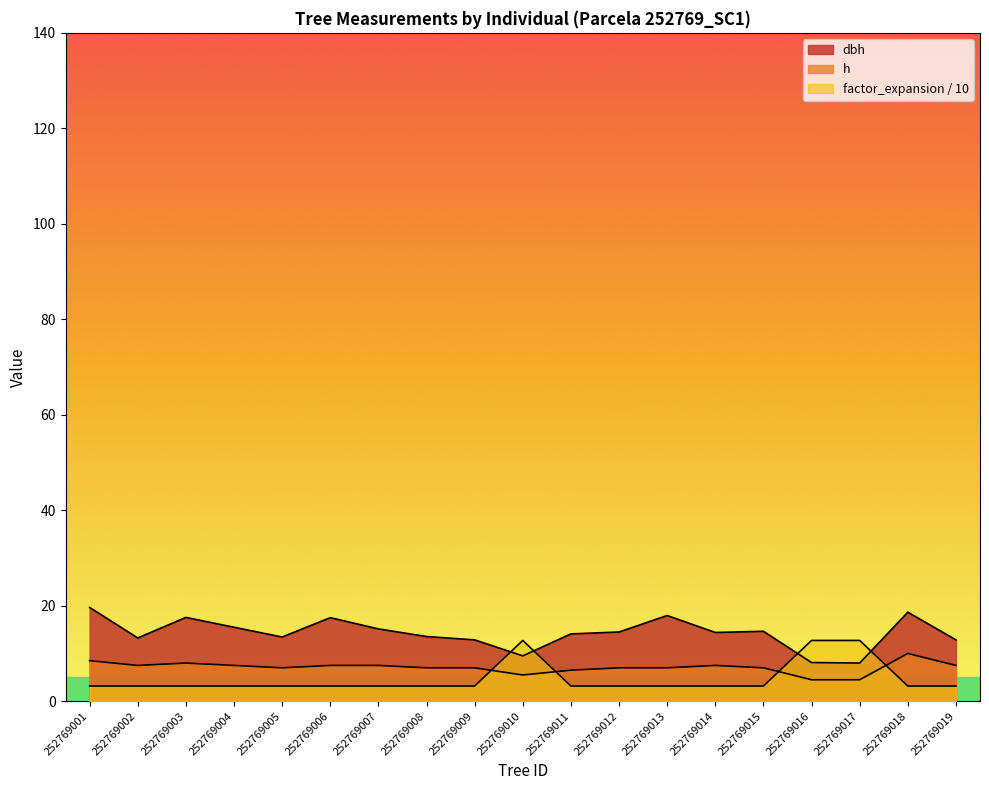

Read the h value at 252769009.

7.0